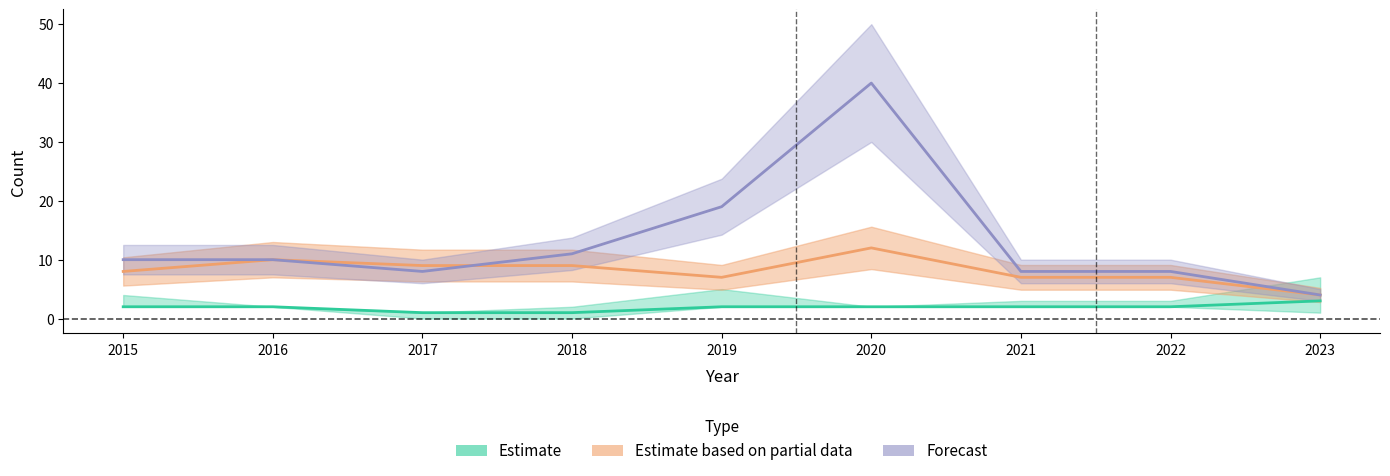

Is this an area chart (filled region under the line)?

No